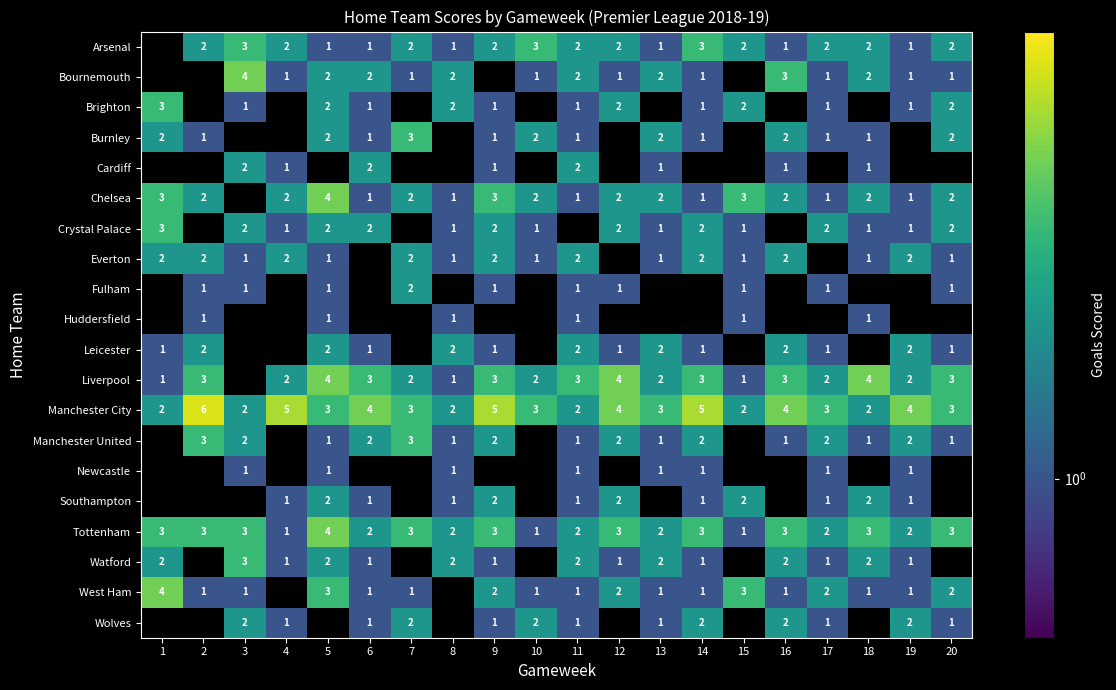

At how many categories does at least one series exceed 1?

20